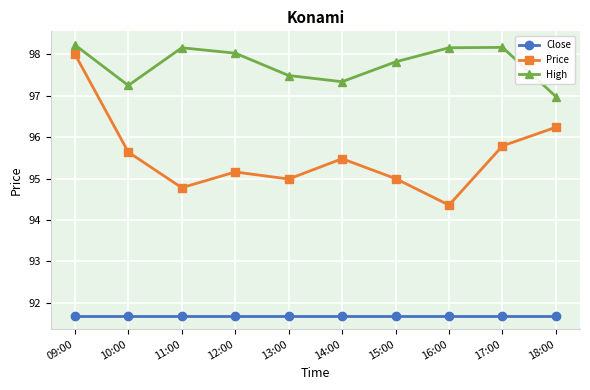

Which series has the widest spread of values?

Price